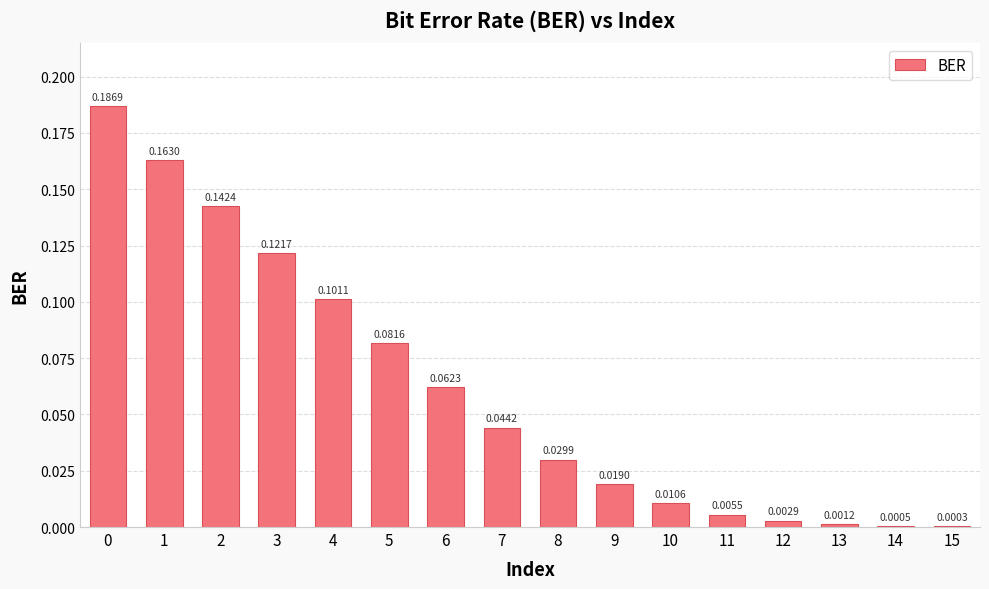

Between 3 and 13, which is larger?

3